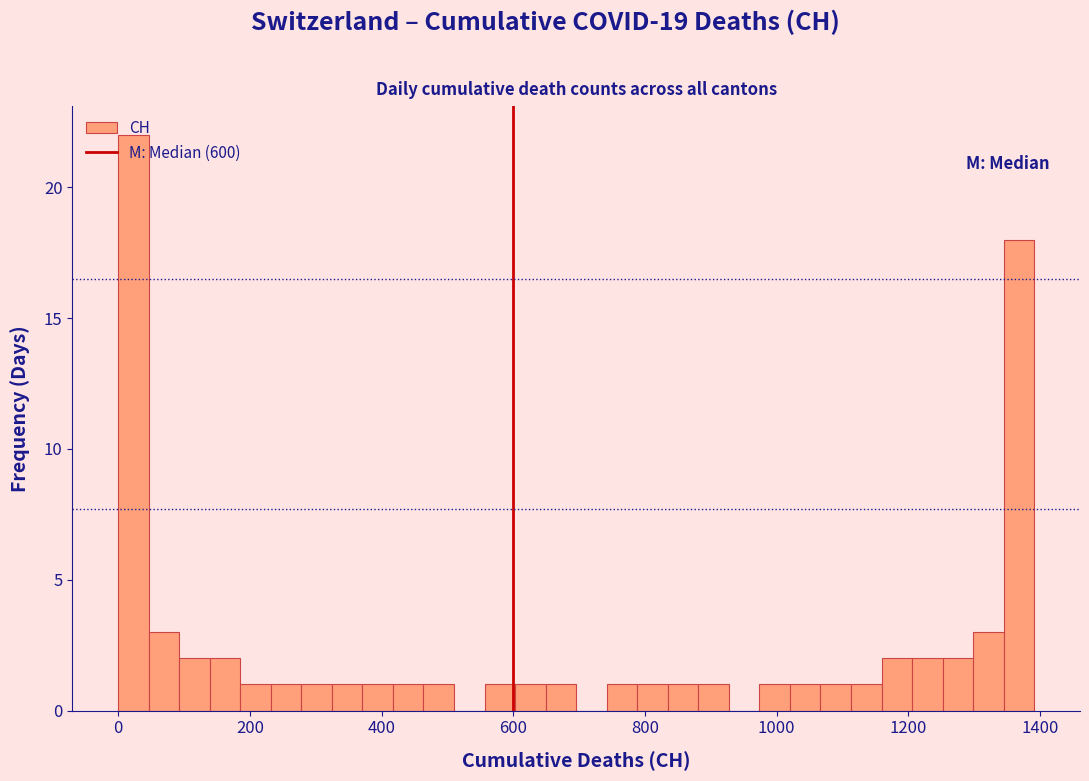

Around what value on the x-axis is the tallest bar? Give the approximate position of its centre, as read against the axis.

20